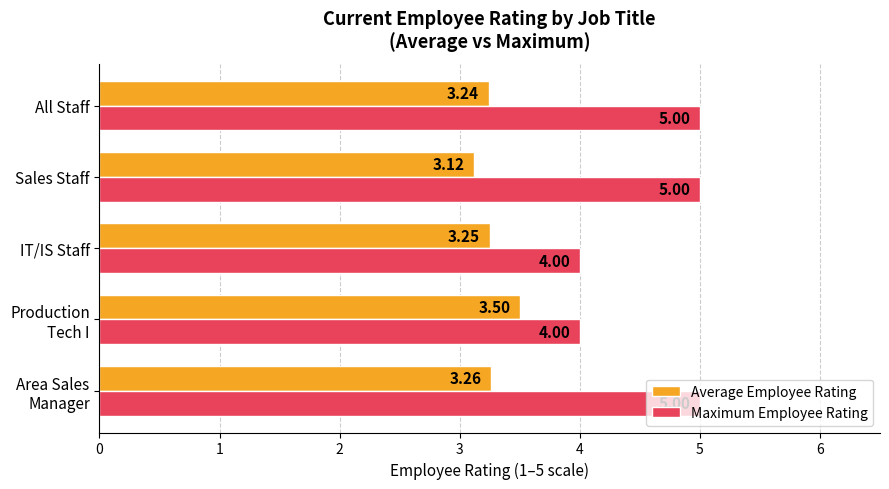

Which series has the widest spread of values?

Maximum Employee Rating